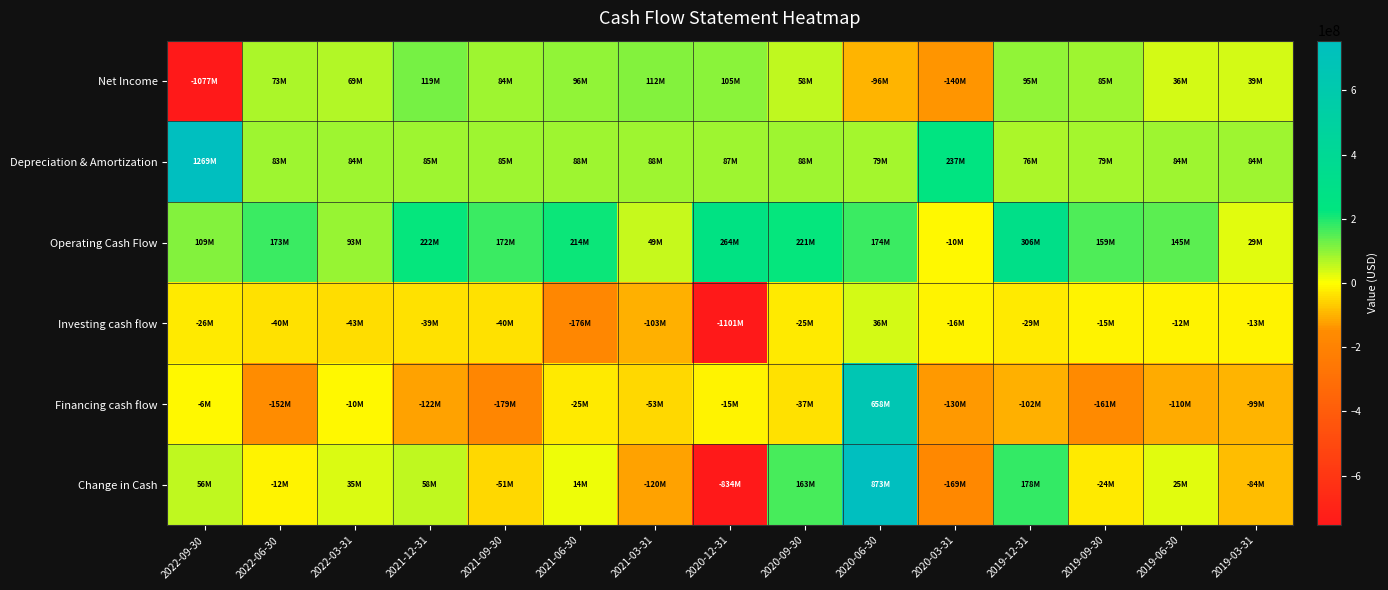

What is the total value across all series at 2021-03-31?

-27000000